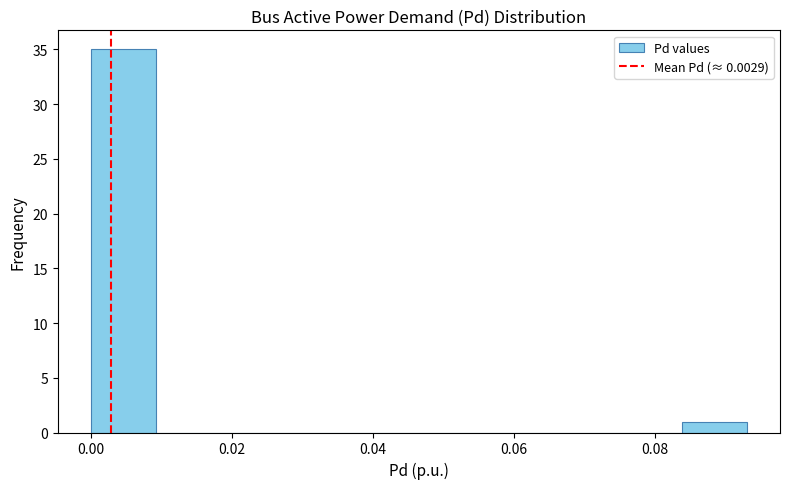

Reading left to right, list every bar in this chart as the range it spans on the x-axis followed by its height. Neither the bar edges nor the heights are printed on the chart, so give them approximately, as read against the axes.

0.000 to 0.010: 35
0.010 to 0.018: 0
0.018 to 0.028: 0
0.028 to 0.038: 0
0.038 to 0.046: 0
0.046 to 0.056: 0
0.056 to 0.066: 0
0.066 to 0.074: 0
0.074 to 0.084: 0
0.084 to 0.094: 1